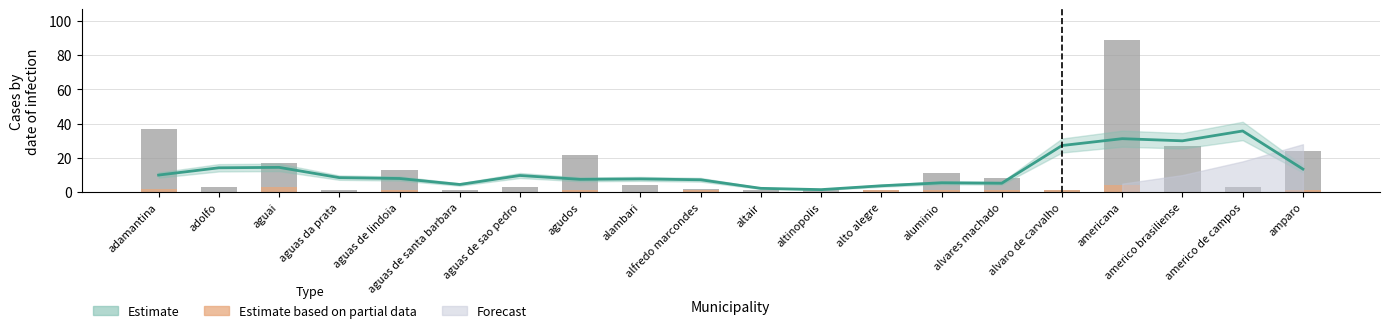

How many bars are there in total?

60